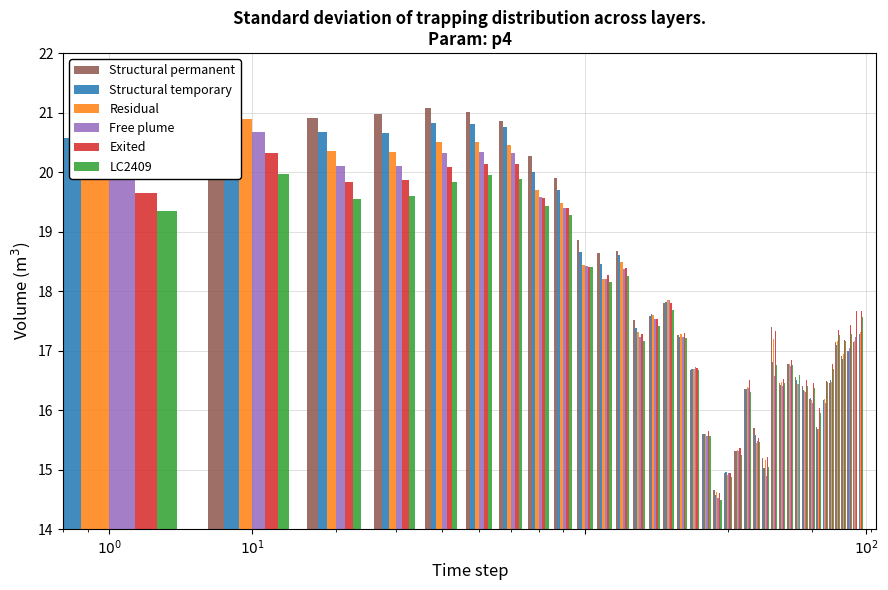

What are all the series names shown in the legend?

Structural permanent, Structural temporary, Residual, Free plume, Exited, LC2409